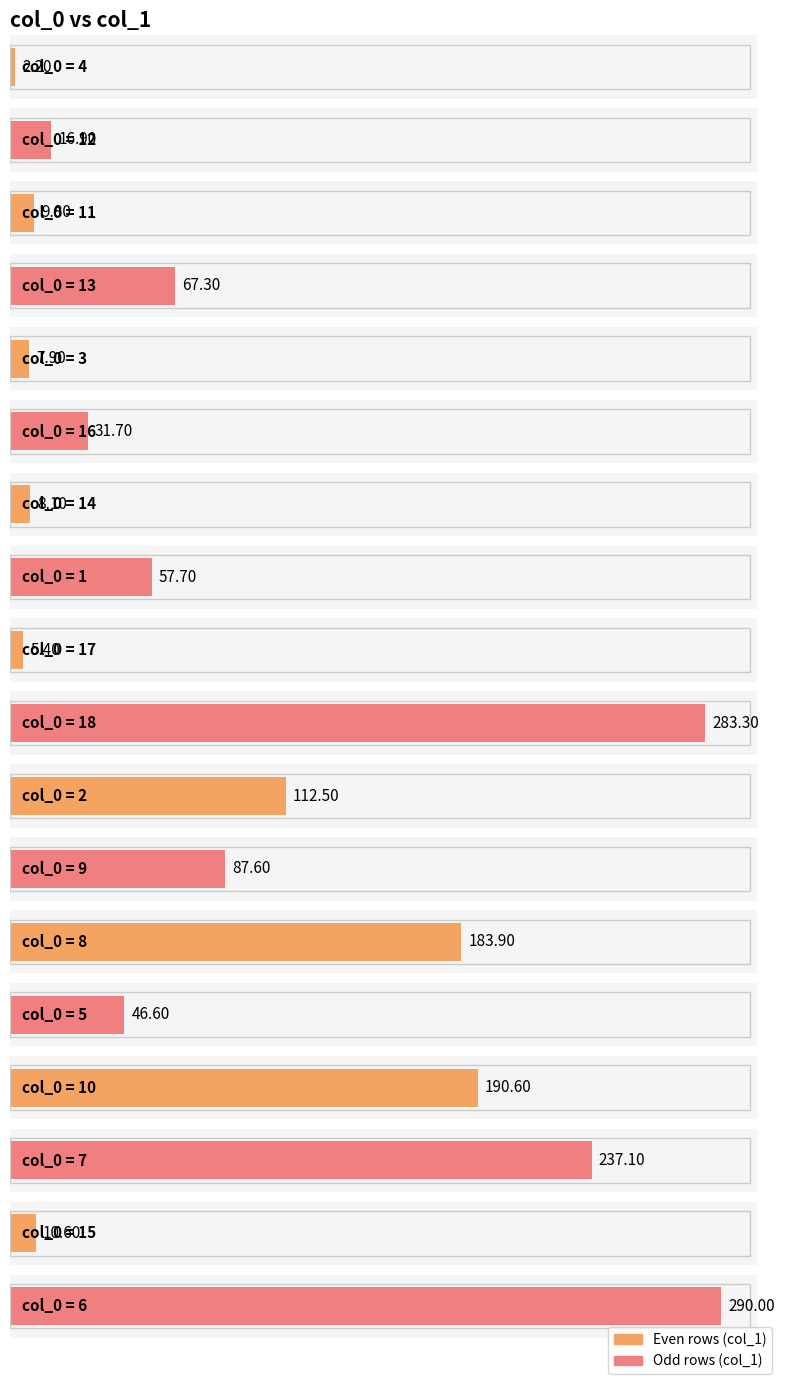

Reading right to left, list all the values displayed in this chart.

6=290.0	15=10.6	7=237.1	10=190.6	5=46.6	8=183.9	9=87.6	2=112.5	18=283.3	17=5.4	1=57.7	14=8.1	16=31.7	3=7.9	13=67.3	11=9.8	12=16.9	4=2.2